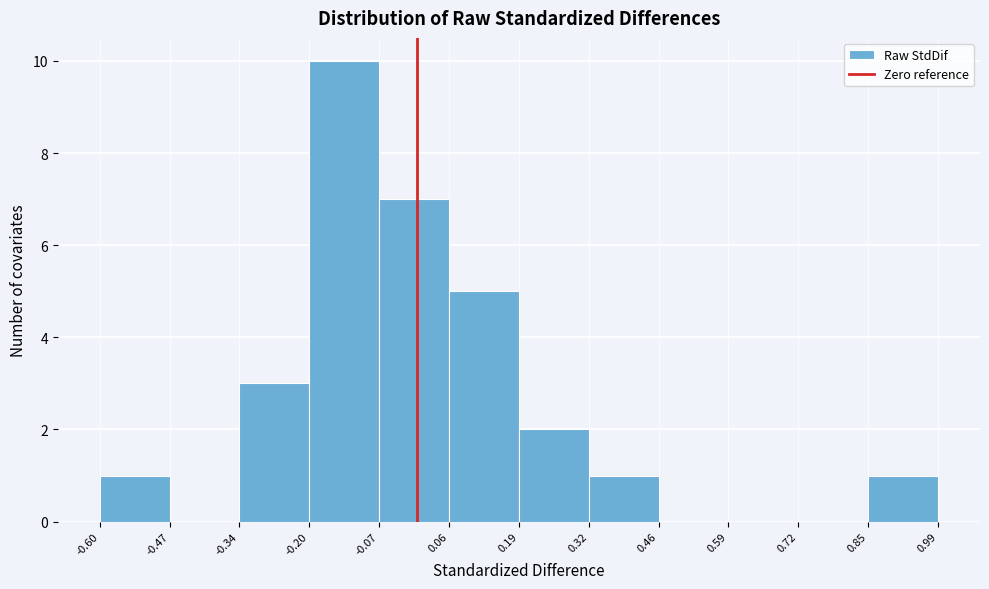

Reading left to right, transcribe this chart: for each bar, give the range it covers on the x-axis and its height. The values are not printed on the chart, so give them approximately, as read against the axis.

-0.60 to -0.47: 1
-0.47 to -0.34: 0
-0.34 to -0.20: 3
-0.20 to -0.07: 10
-0.07 to 0.06: 7
0.06 to 0.19: 5
0.19 to 0.32: 2
0.32 to 0.46: 1
0.46 to 0.59: 0
0.59 to 0.72: 0
0.72 to 0.85: 0
0.85 to 0.99: 1